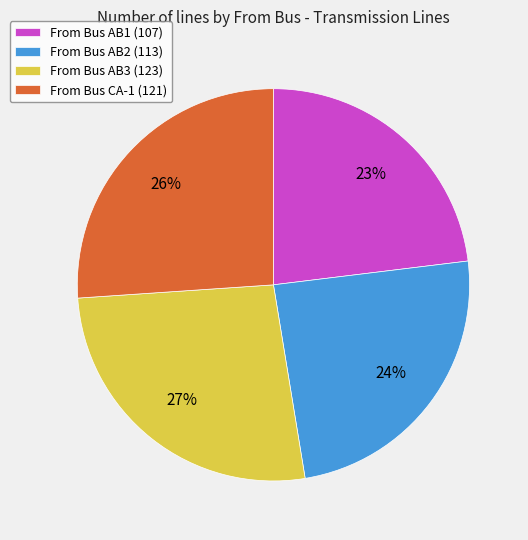

How many segments does this pie chart have?

4